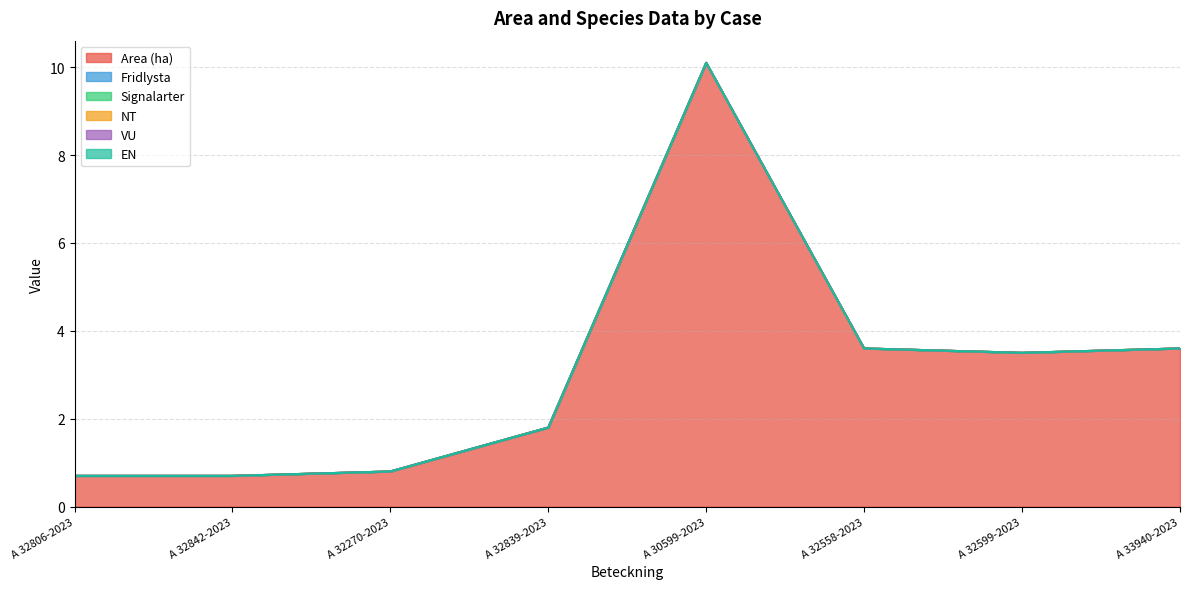

What value does the Area (ha) series have at A 32270-2023?

0.8